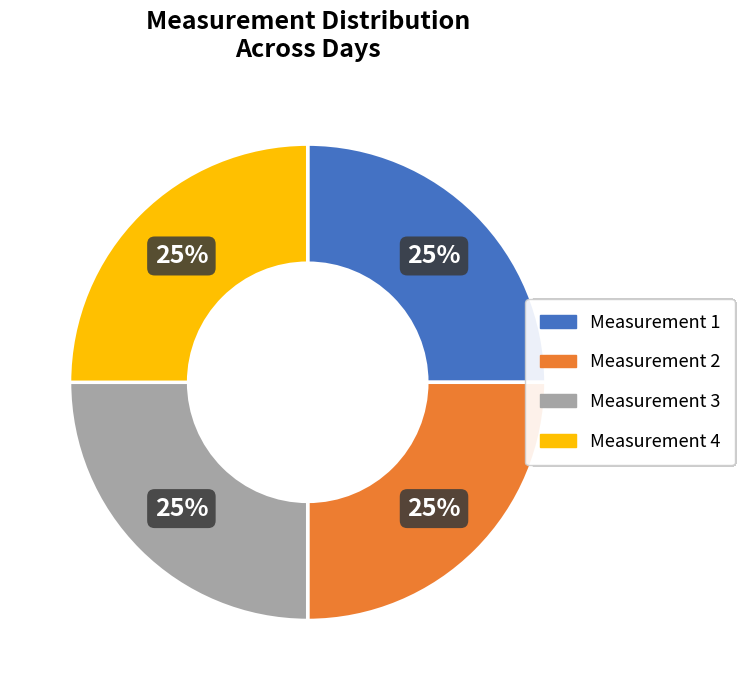

To the nearest percent, what percentage of the pie is Measurement 3?

25%